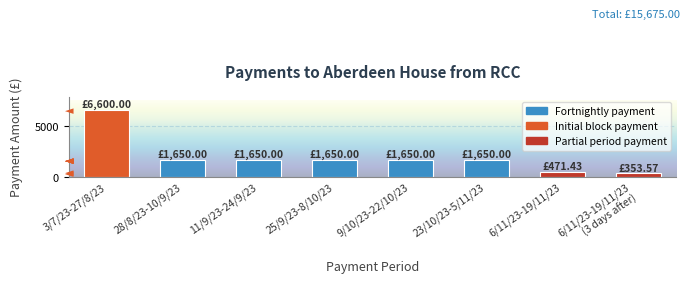

What is the change in value from 28/8/23-10/9/23 to 6/11/23-19/11/23?

-1178.6